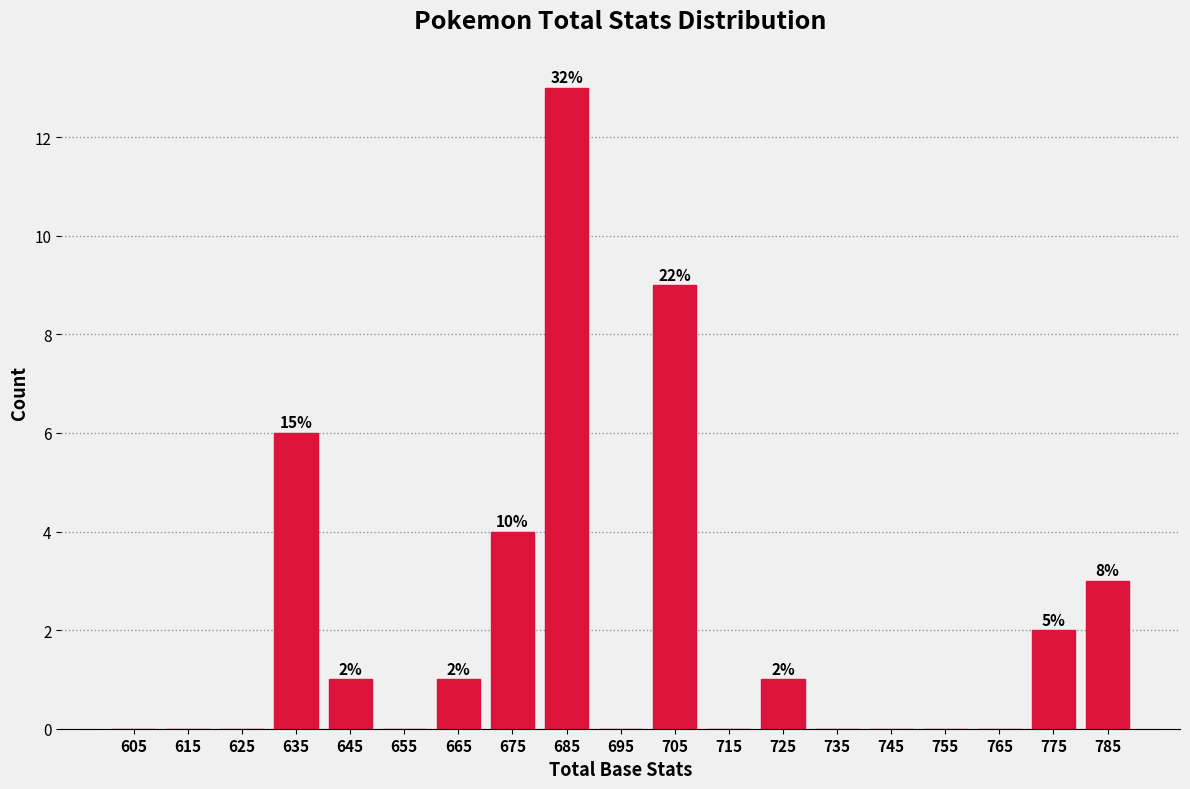

Over which range of the x-axis is the bar tallest?

680 to 690